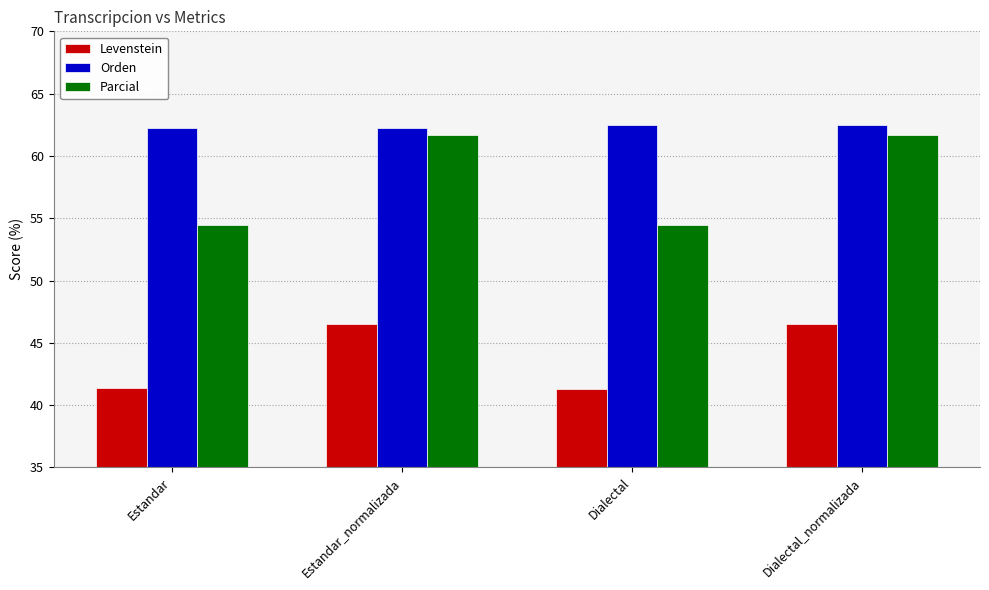

What is the greatest value displayed?

62.5